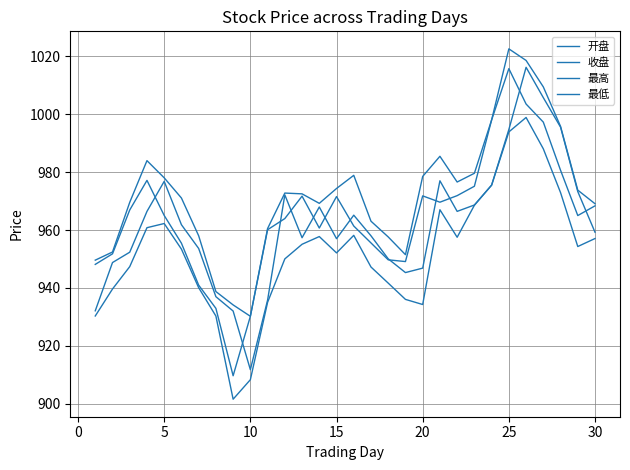

How many lines are shown in the chart?

4